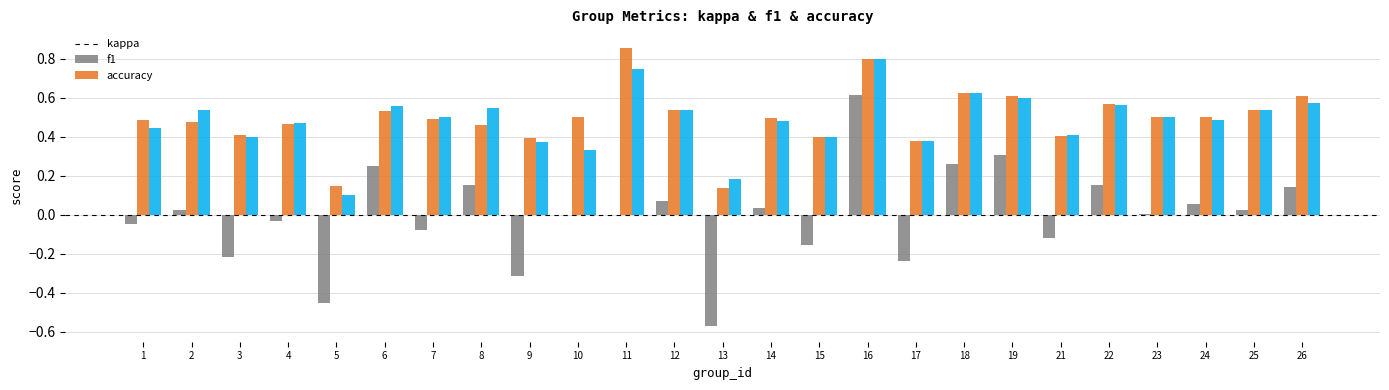

How many groups of bars are there?

25